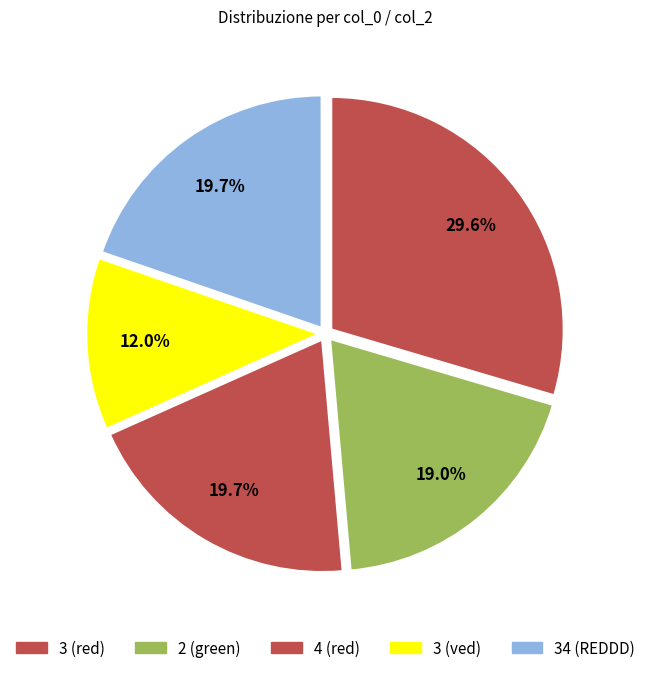

What percentage is the 34 (REDDD) slice, to the nearest percent?

20%